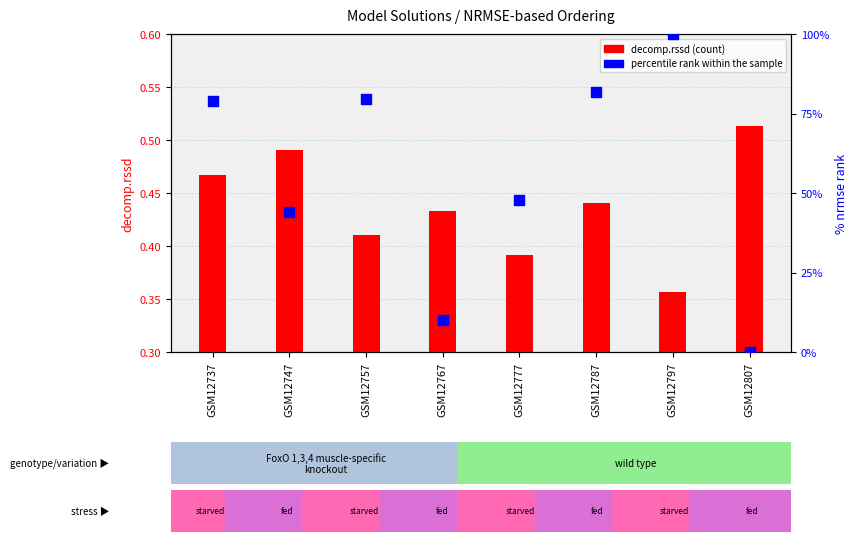

What are all the series names shown in the legend?

decomp.rssd, percentile rank within the sample